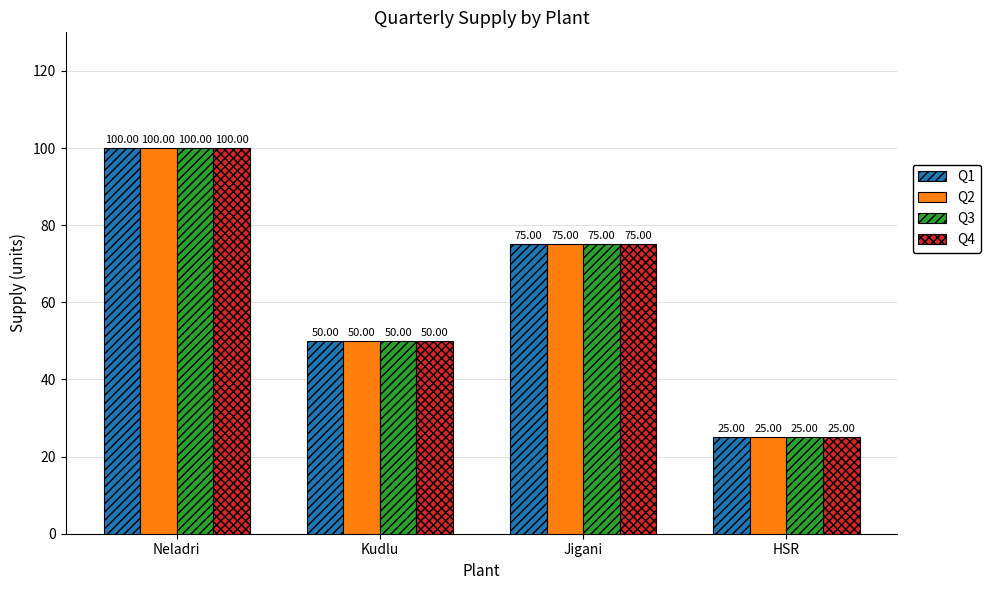

What is the sum of the Q2 values at HSR and Kudlu?

75